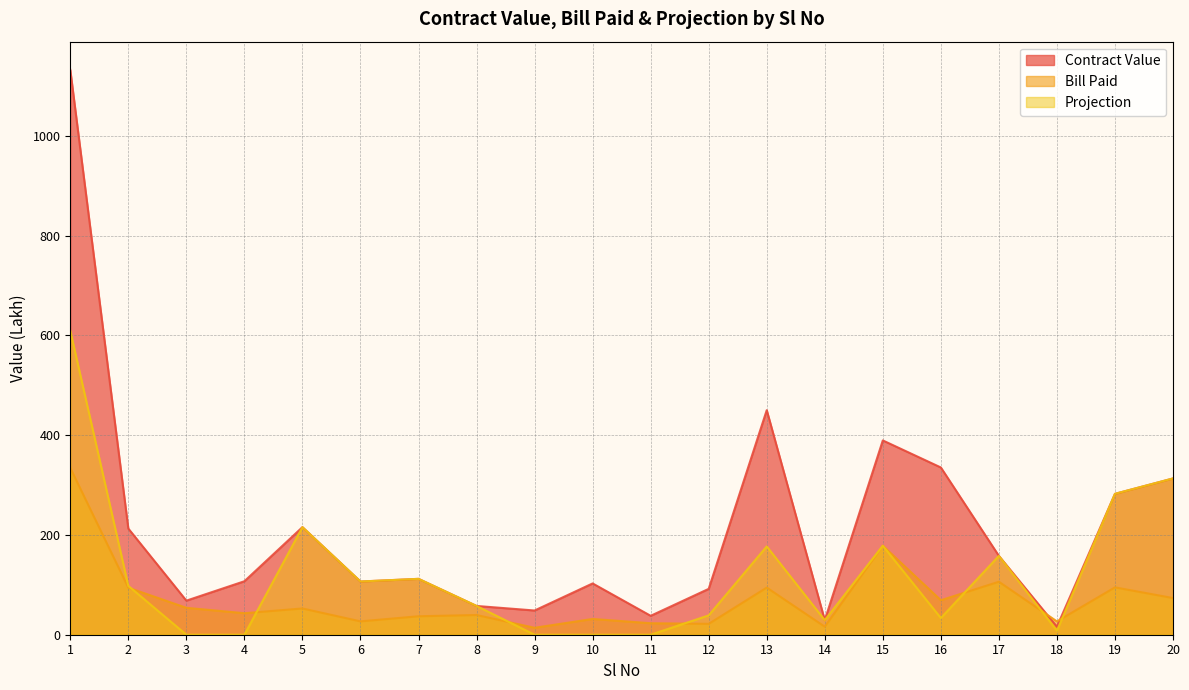

Is the value of Projection at 9 greater than the value of Bill Paid at 9?

No